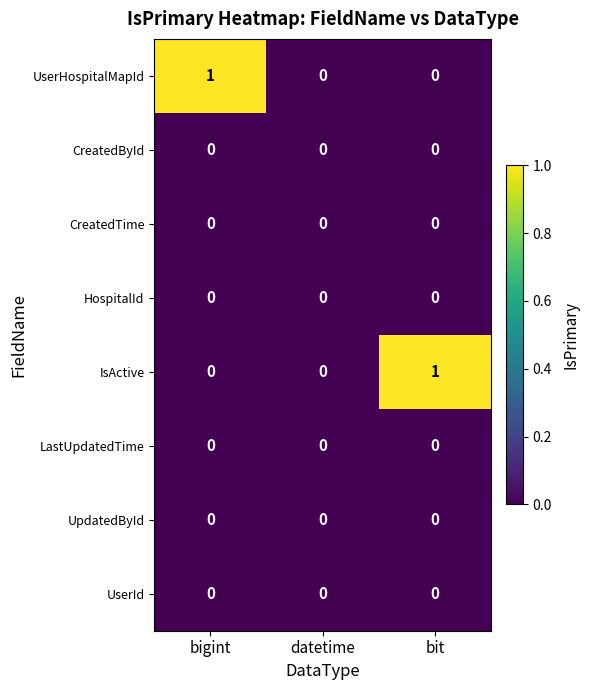

Between bigint and datetime, which series saw the biggest shift?

UserHospitalMapId